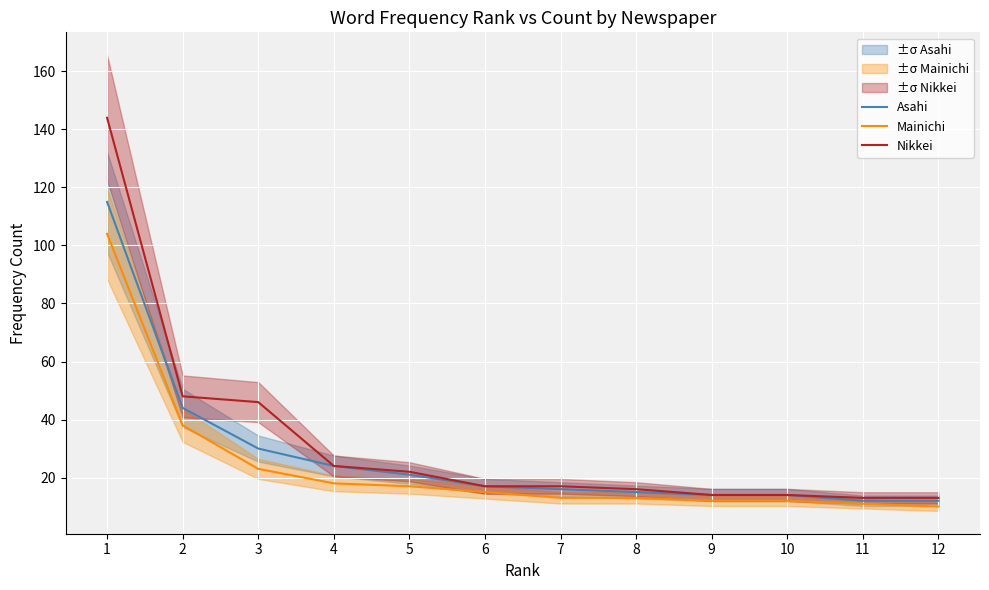

Where is Nikkei nearest to the value 78?

2